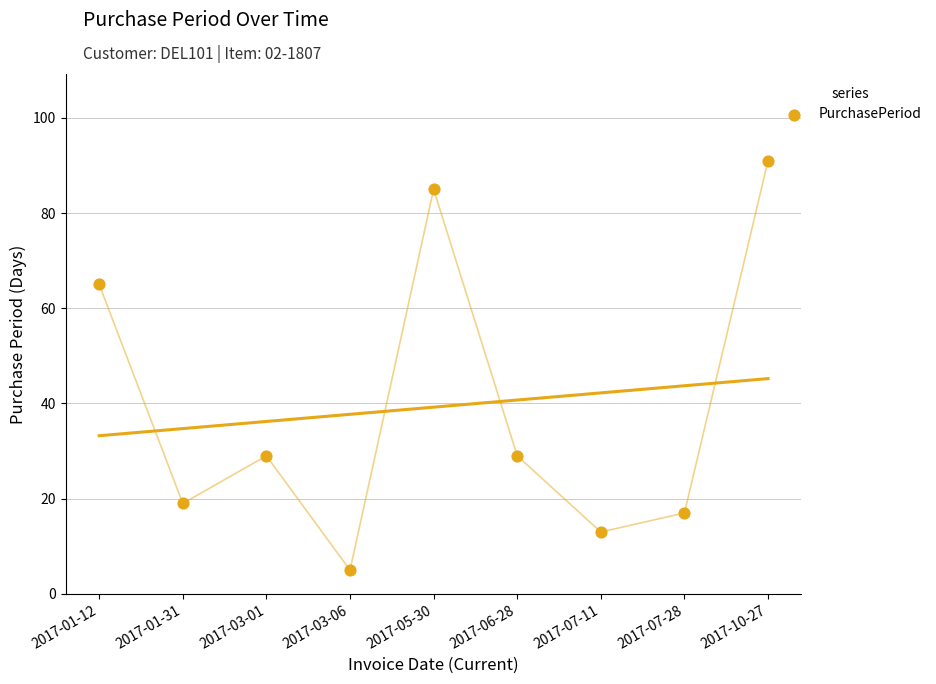

What Y value in the scatter plot is closest to 48?

65